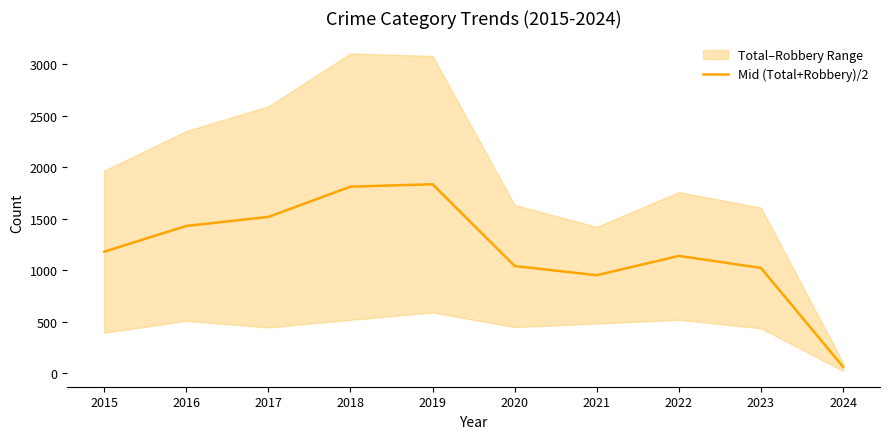

Where is the first local maximum?

2019